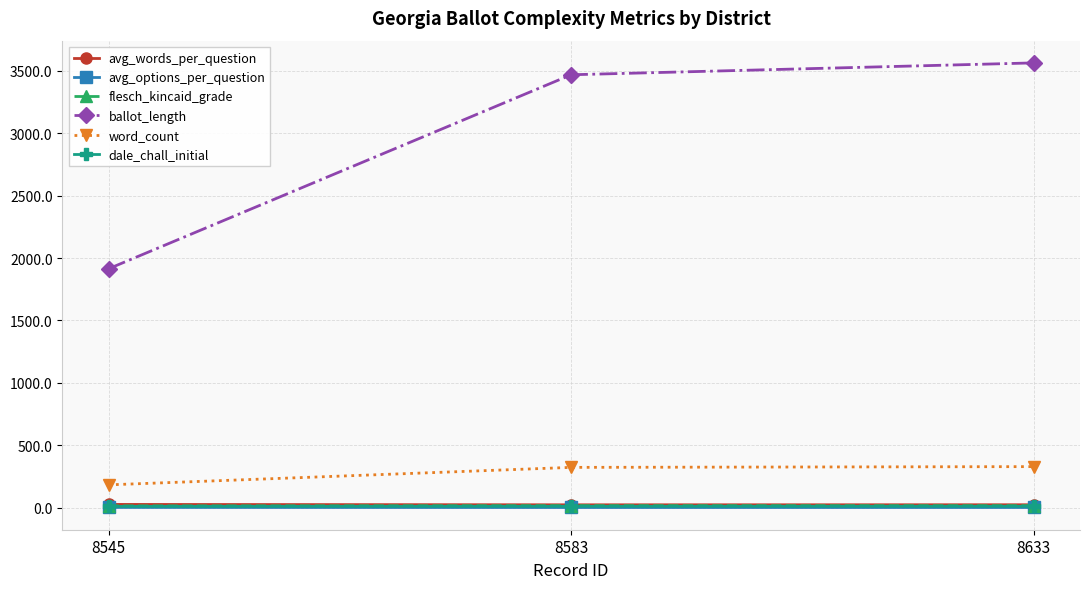

What value does the avg_options_per_question series have at 8583?

1.6